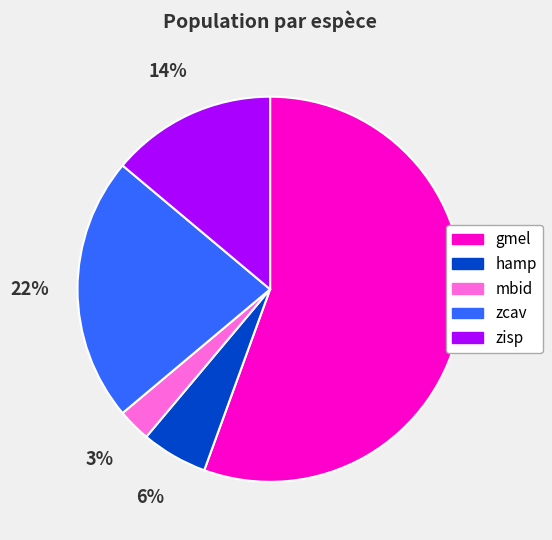

Is gmel the majority of the pie?

Yes